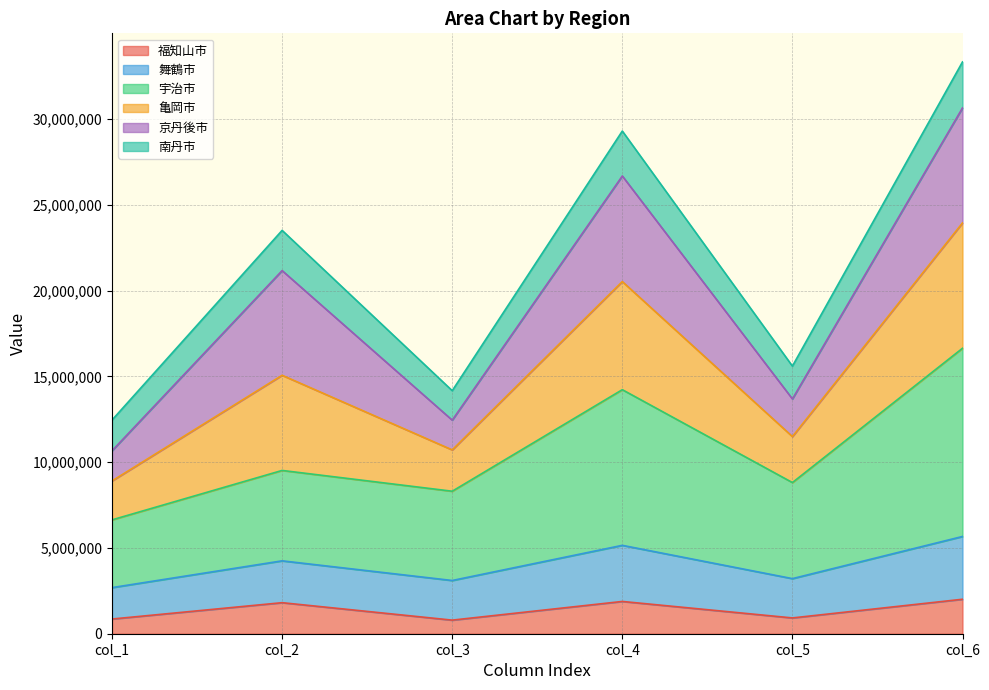

The value of 福知山市 at col_6 is 2008560. True or false?

True